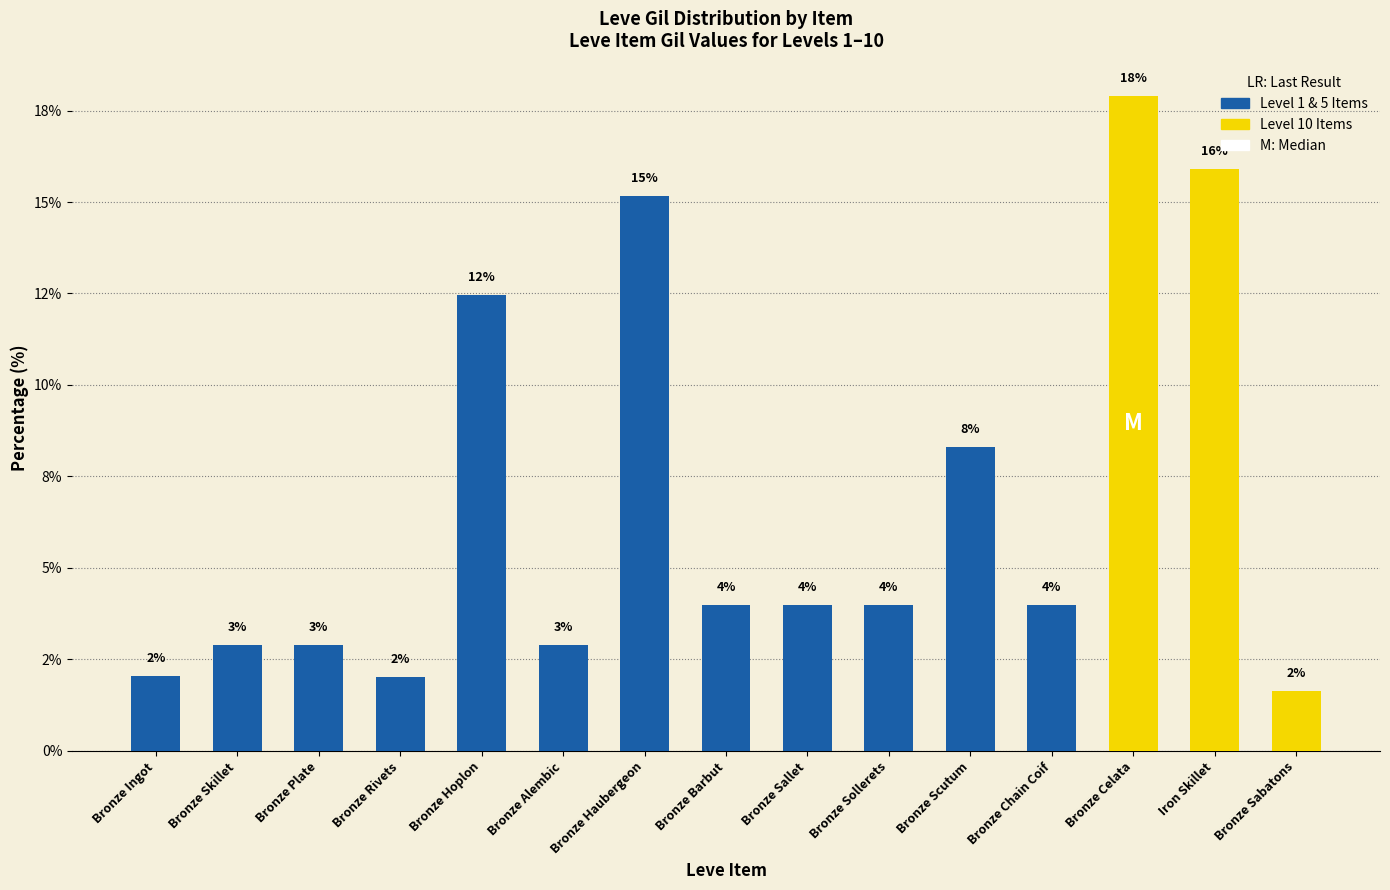

At which label is the value closest to 9?

Bronze Scutum